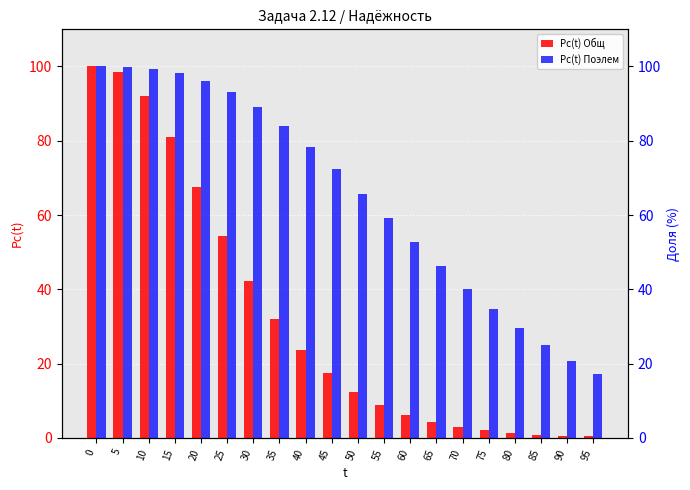

Reading left to right, transcribe all the data shown in this chart.

Pс(t) Общ: 100.0	98.6	92.0	80.9	67.7	54.4	42.3	32.1	23.8	17.4	12.5	8.8	6.2	4.3	3.0	2.0	1.4	0.9	0.6	0.4
Pс(t) Поэлем: 100.0	99.9	99.4	98.2	96.1	93.0	89.0	84.1	78.4	72.3	65.8	59.2	52.6	46.3	40.2	34.6	29.5	24.9	20.8	17.3